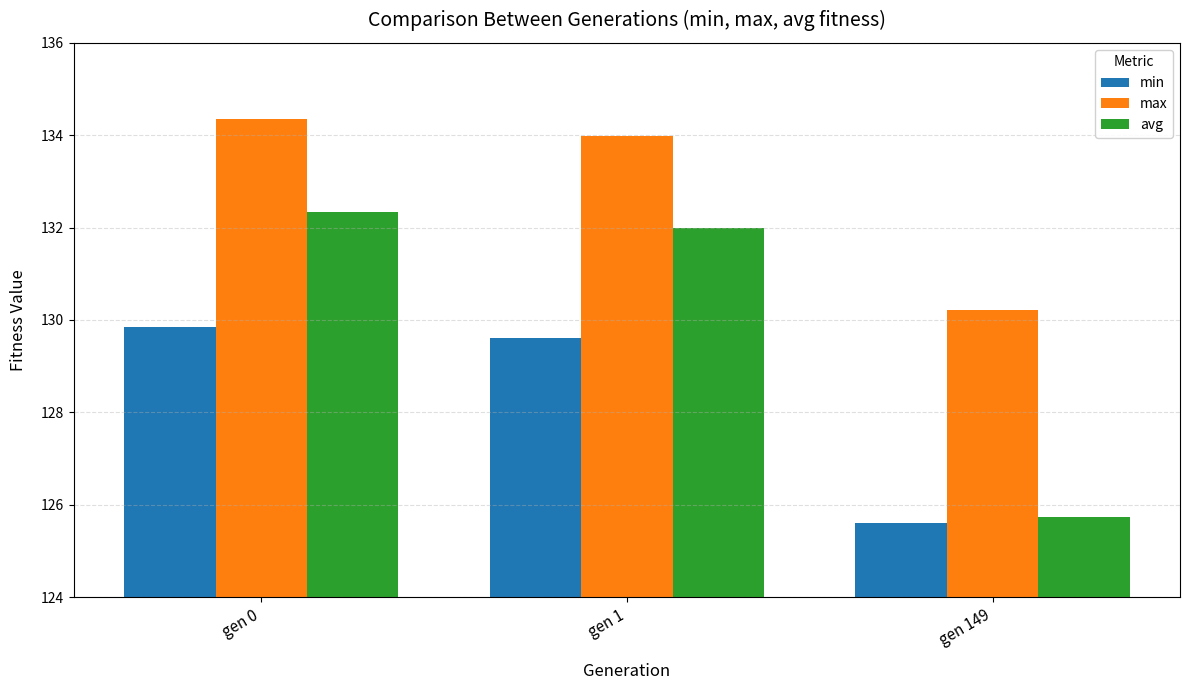

What value does the avg series have at gen 1?

132.0